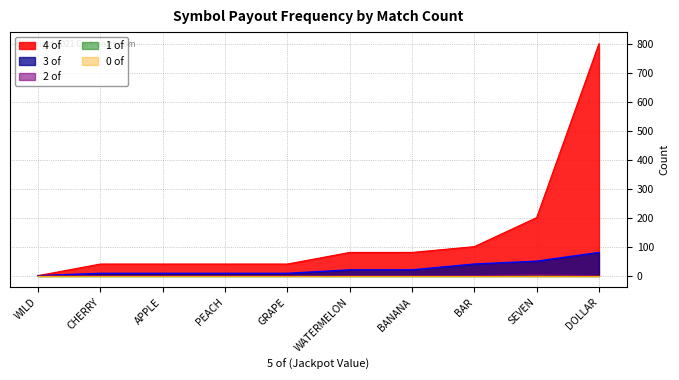

True or false: 4 of has more than 2 points higher than both neighbors.

False